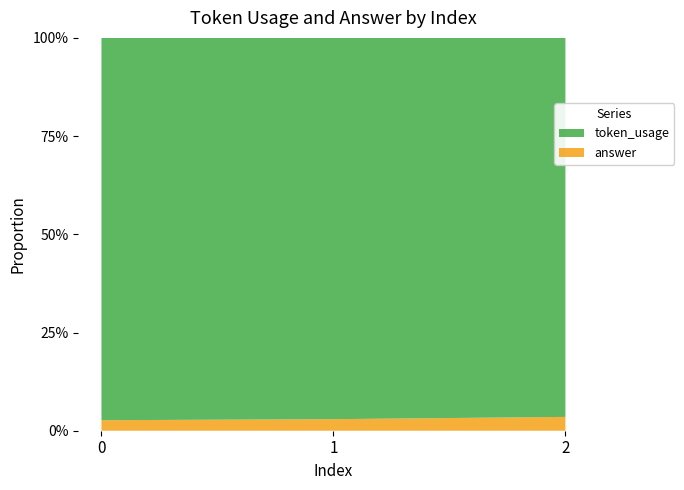

Reading right to left, what are all the values shown in this chart?

token_usage: 2=137	1=165	0=182
answer: 2=5	1=5	0=5